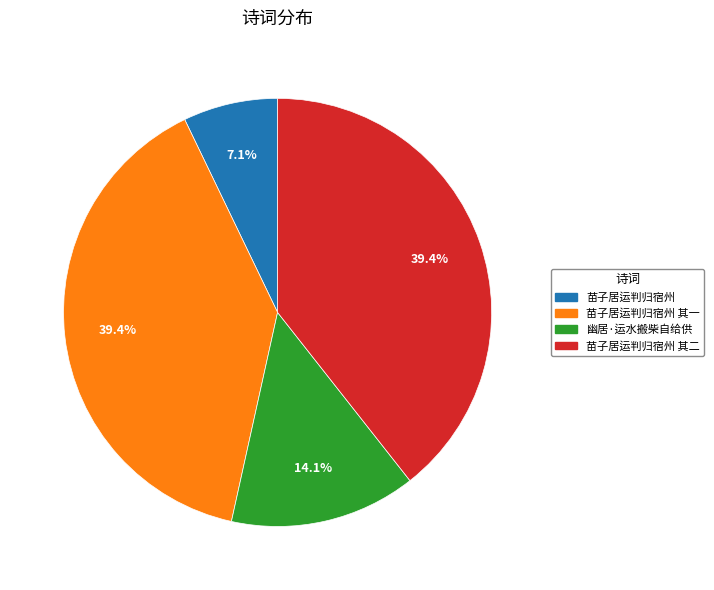

Is there a majority slice in this chart?

No